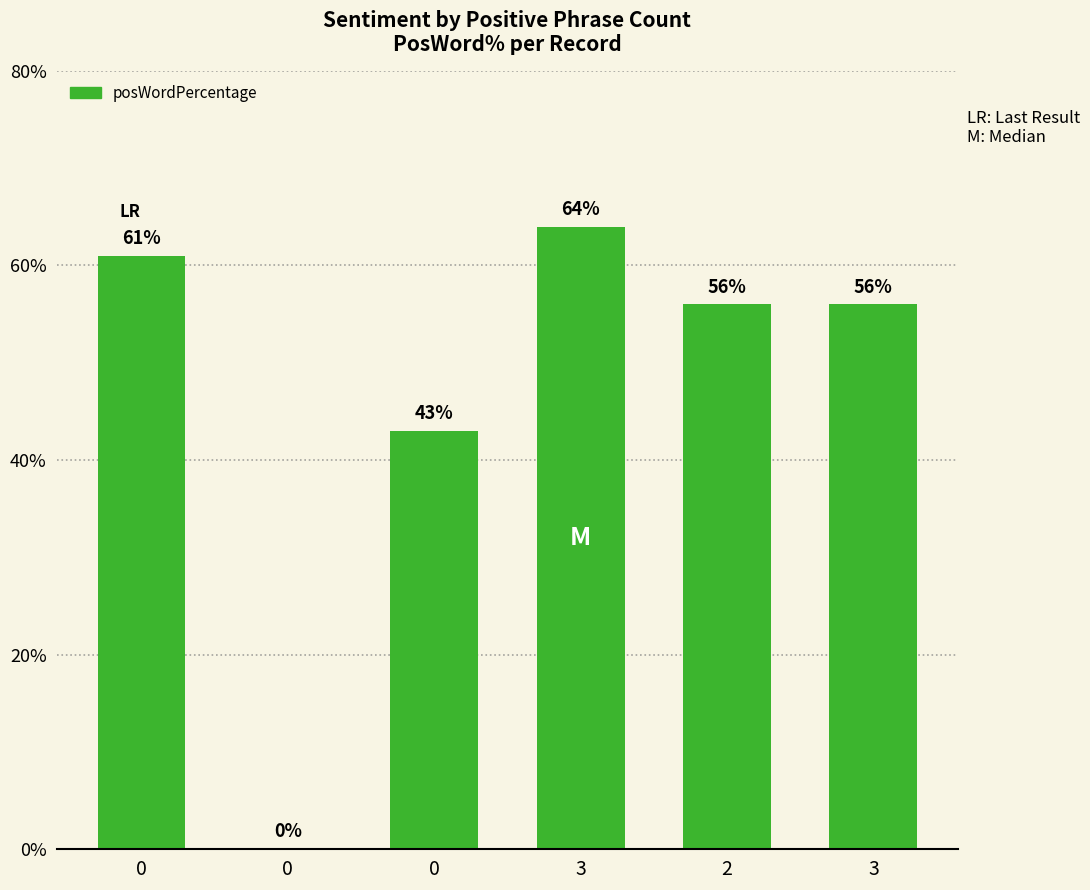

What is the sum of all values?

280